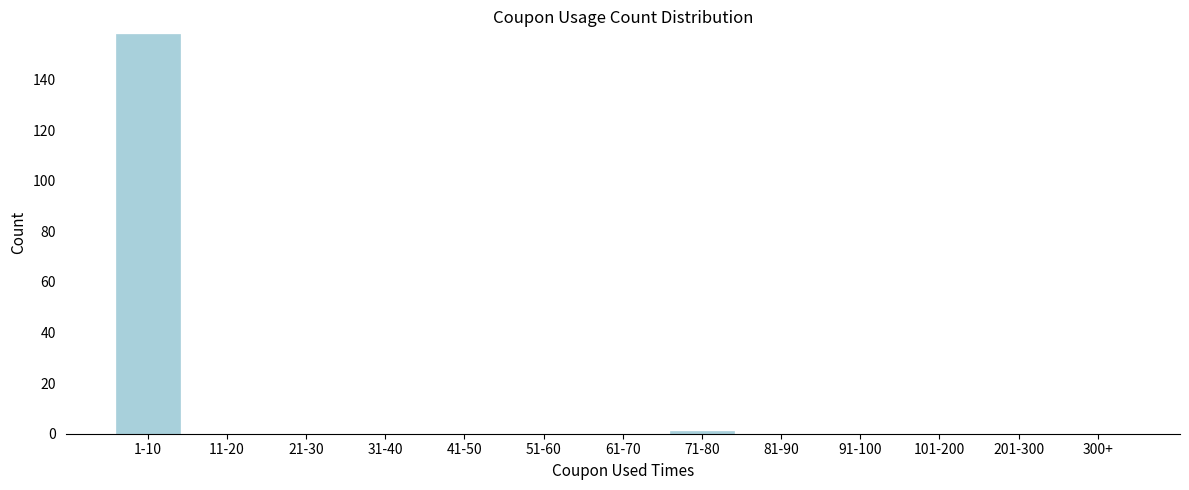

Reading left to right, transcribe all the data shown in this chart.

1-10=158	11-20=0	21-30=0	31-40=0	41-50=0	51-60=0	61-70=0	71-80=1	81-90=0	91-100=0	101-200=0	201-300=0	300+=0